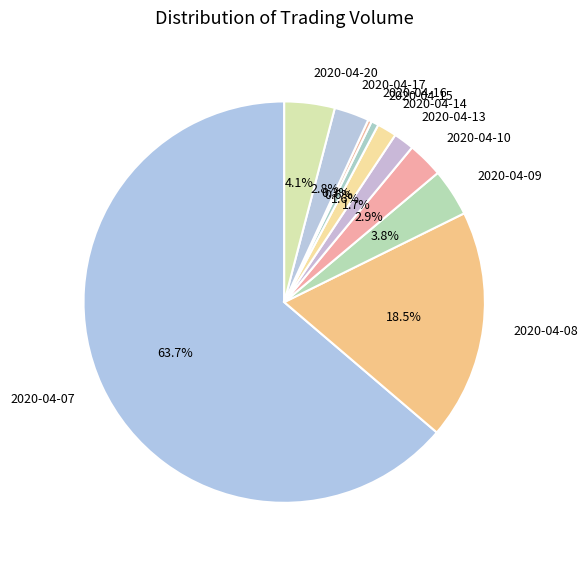

To the nearest percent, what is the average slice percentage?

10%